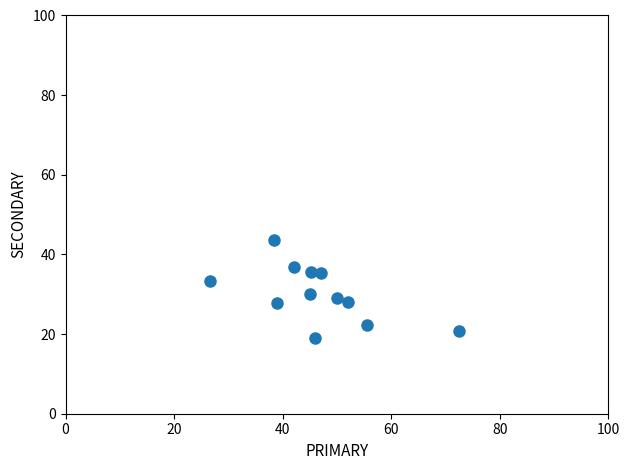

What is the range of X values (max minus min)?

45.7